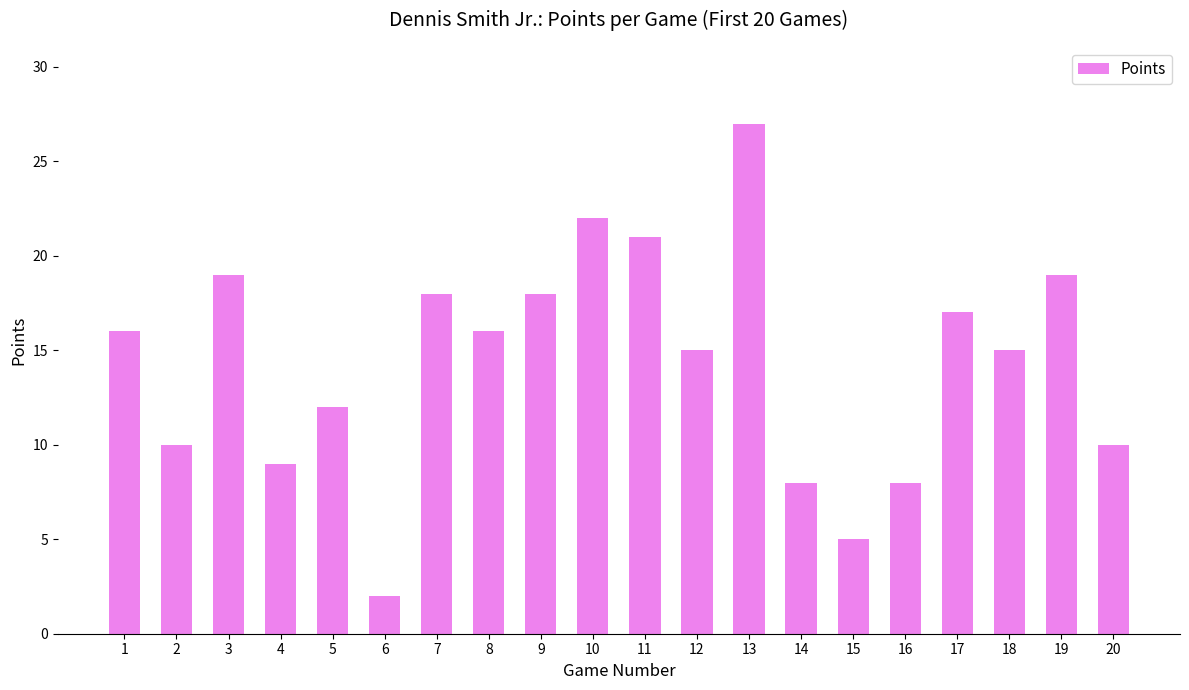

Count the number of categories in the chart.

20